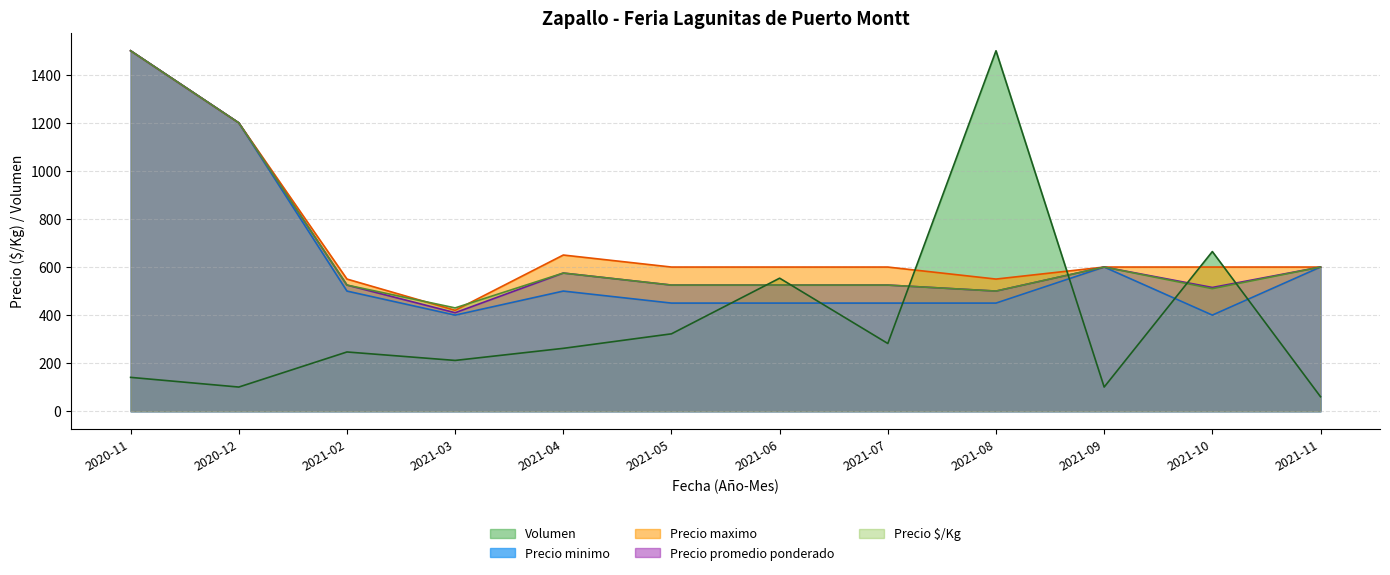

How many series are shown in this chart?

5